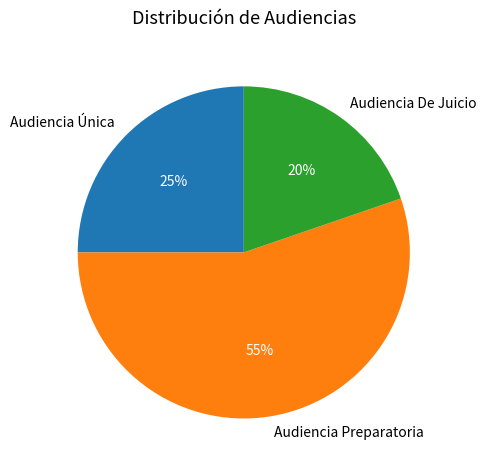

Between Audiencia Preparatoria and Audiencia De Juicio, which is larger?

Audiencia Preparatoria